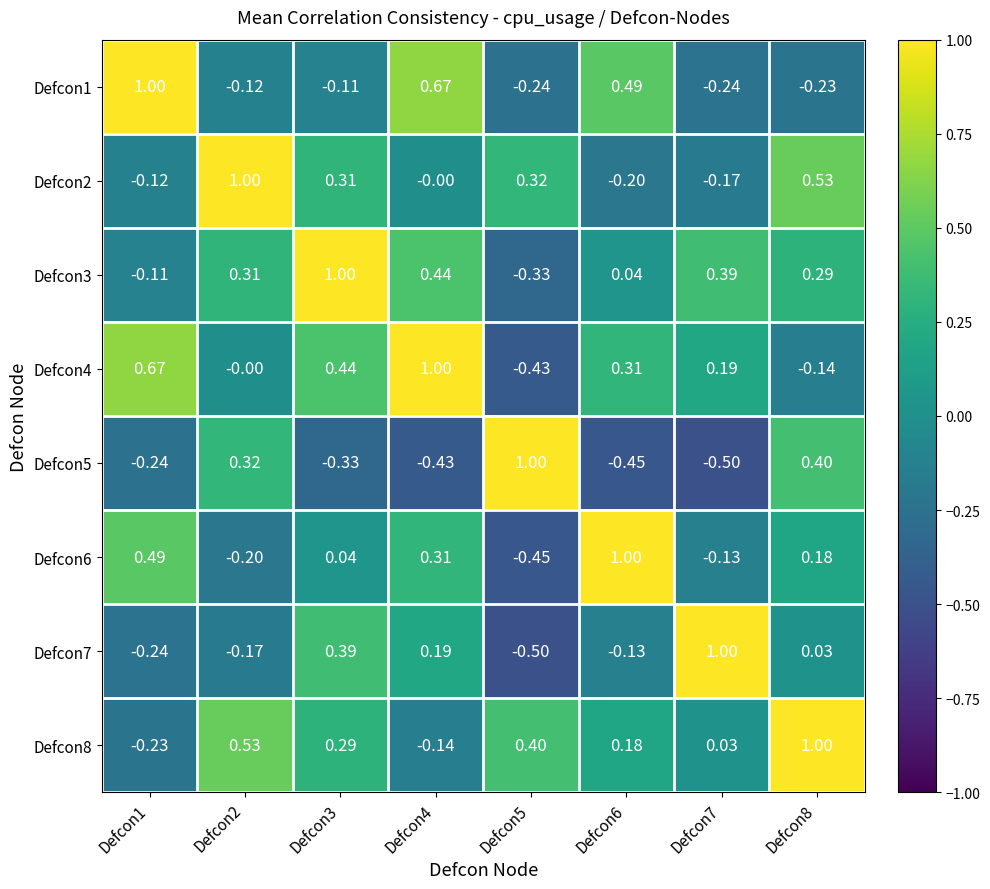

Which has a higher value, Defcon7 or Defcon2?

Defcon2